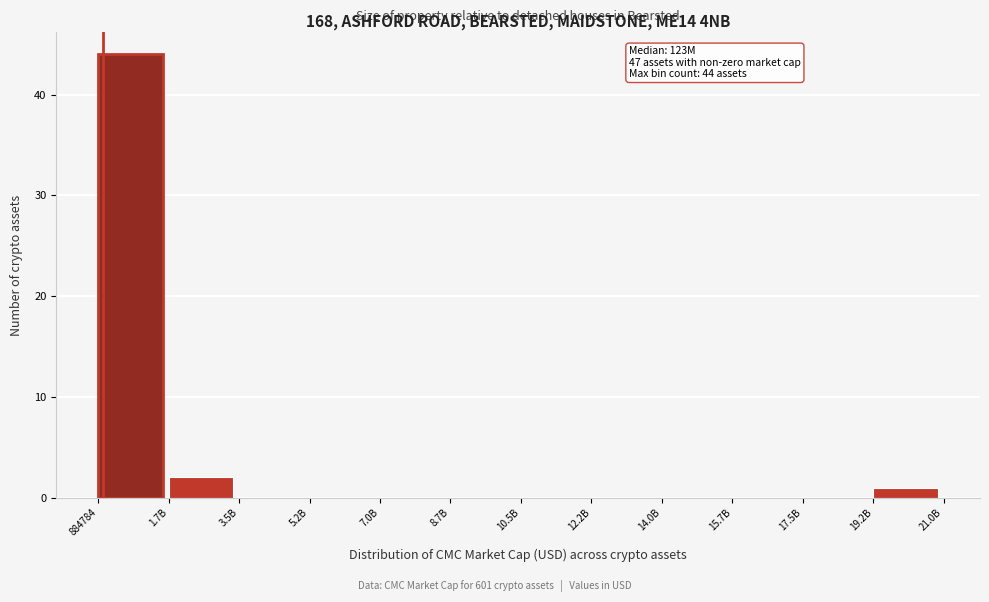

Reading left to right, list all the values displayed in this chart.

884784=44	1.7B=2	3.5B=0	5.2B=0	7.0B=0	8.7B=0	10.5B=0	12.2B=0	14.0B=0	15.7B=0	17.5B=0	19.2B=1